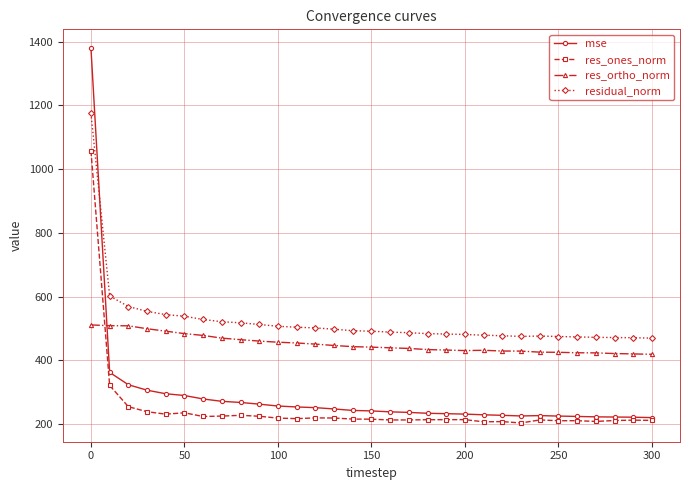

What is the value of the res_ortho_norm point at the 15th from the left?

443.4